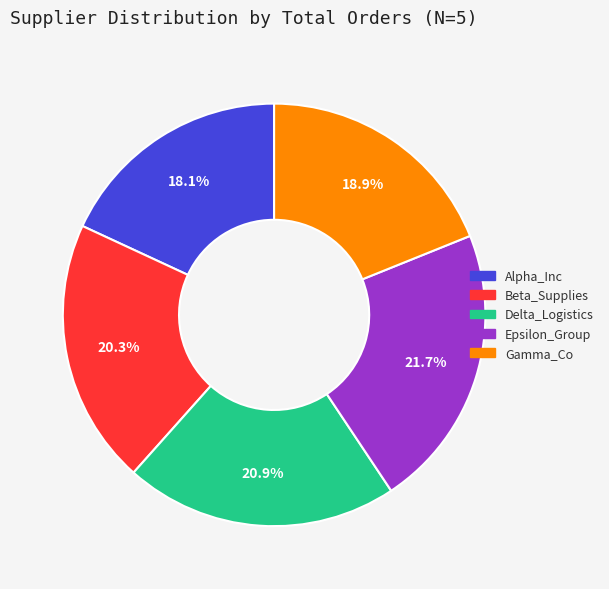

Approximately how many times larger is the value at Delta_Logistics compared to Gamma_Co?

1.1